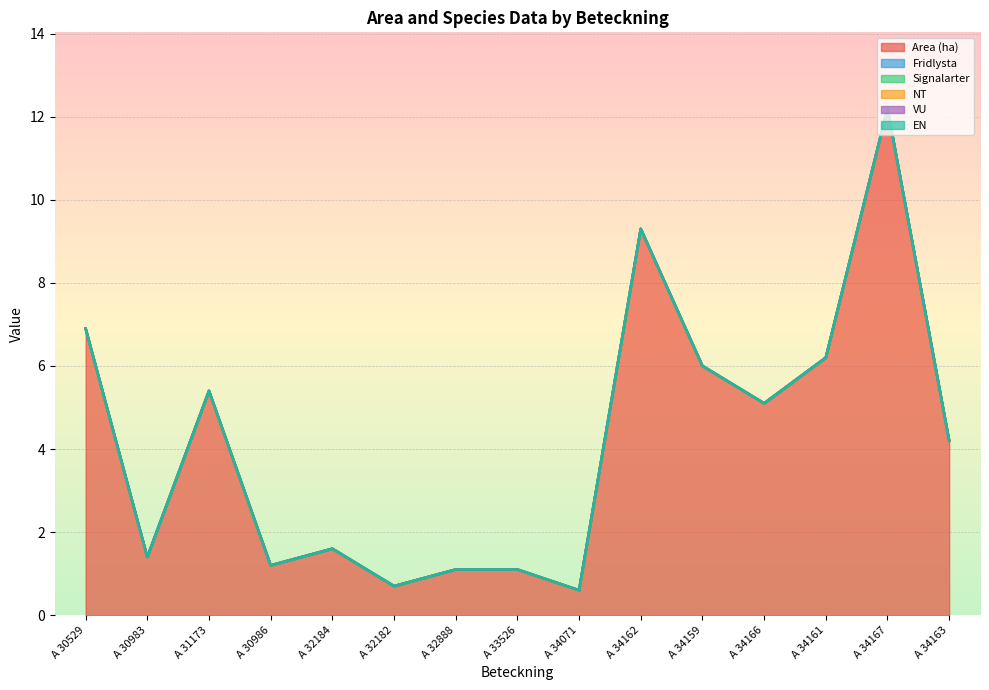

Which series has the largest total across all categories?

Area (ha)